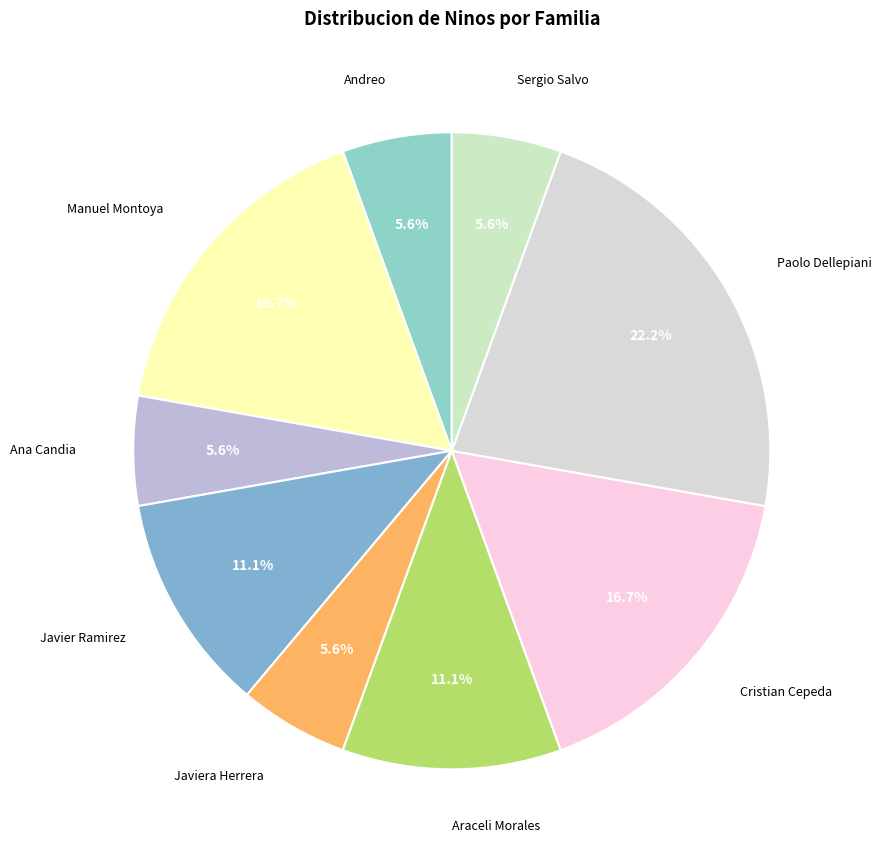

The Araceli Morales slice represents 11% of the pie. True or false?

True